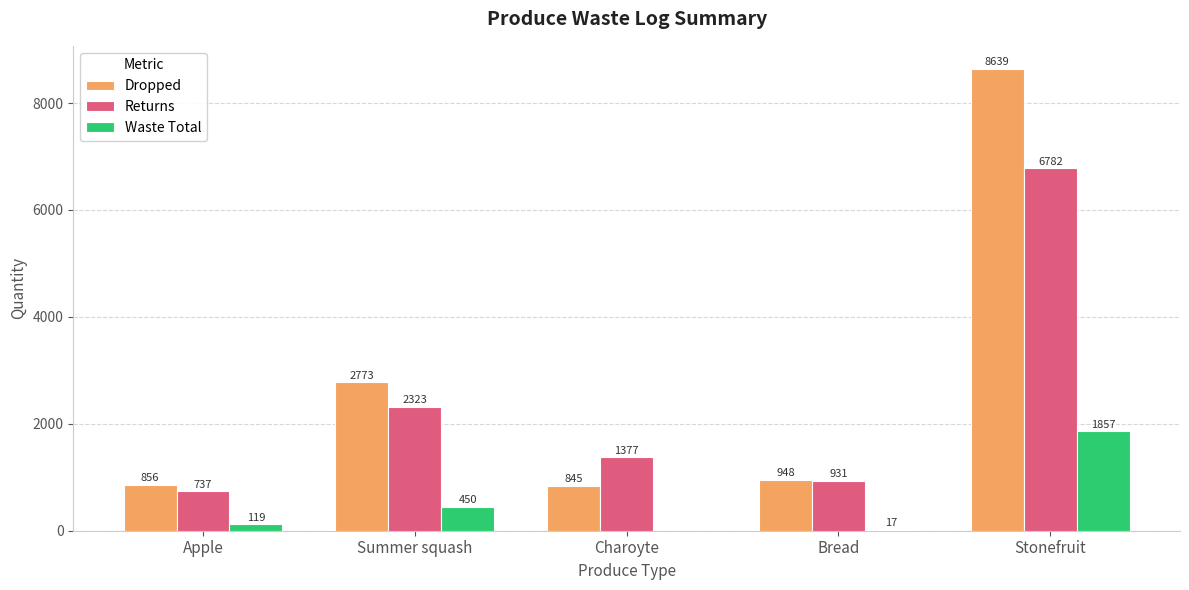

Is it true that Returns equals 931 at Bread?

True